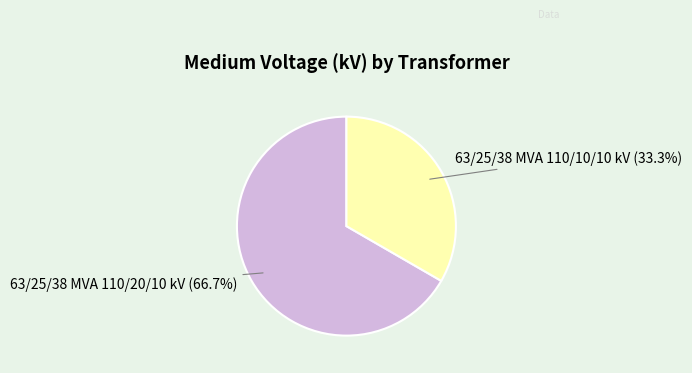

To the nearest percent, what is the combined percentage of 63/25/38 MVA 110/20/10 kV and 63/25/38 MVA 110/10/10 kV?

100%